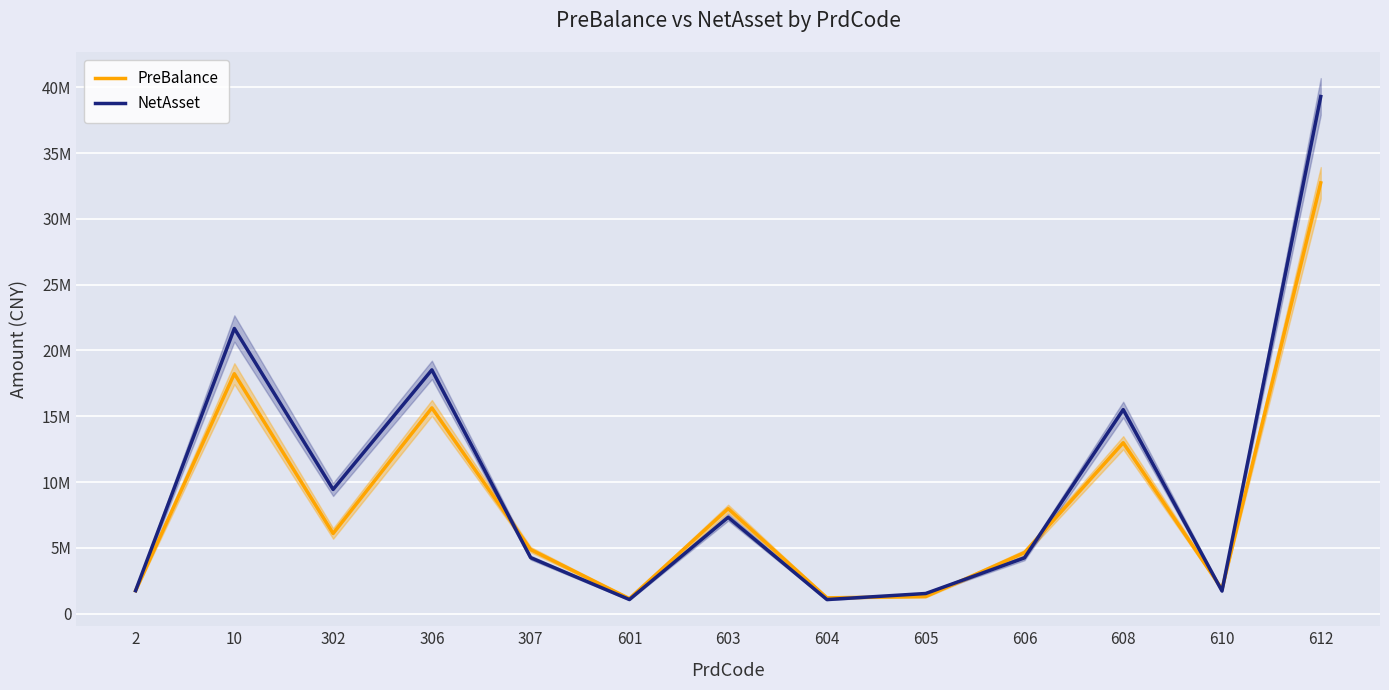

At which label does NetAsset first exceed 4261614?

10